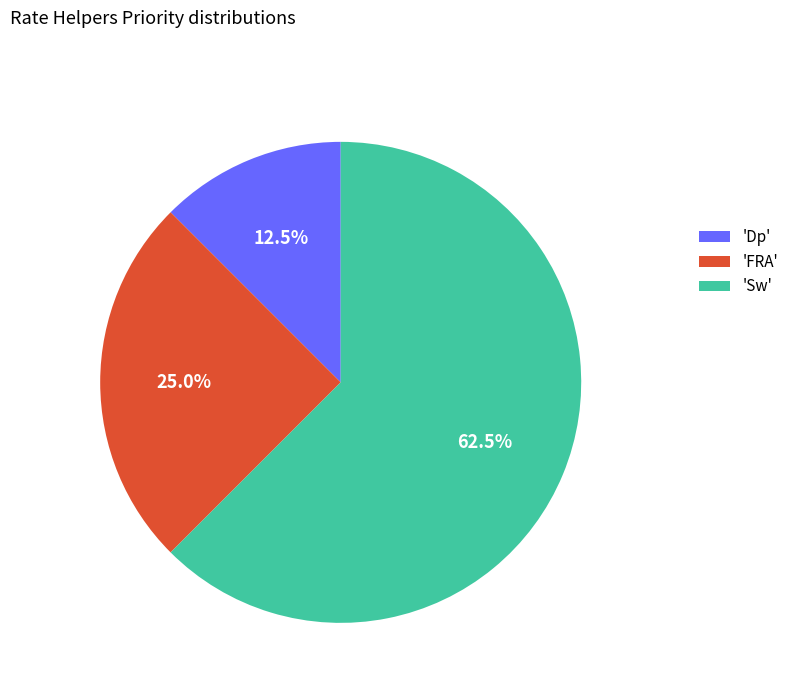

Which has a higher value, 'Sw' or 'FRA'?

'Sw'